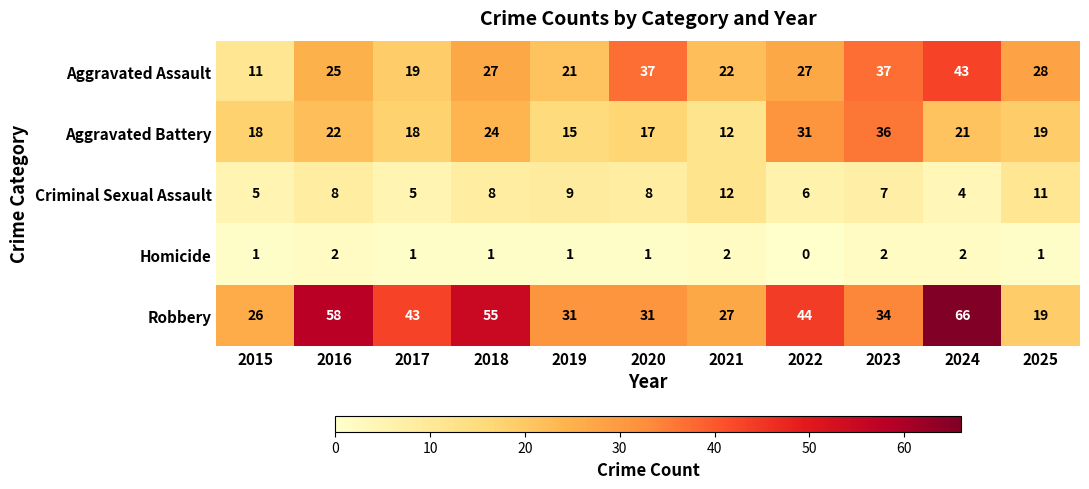

What is the difference between the maximum and minimum values in the Criminal Sexual Assault series?

8